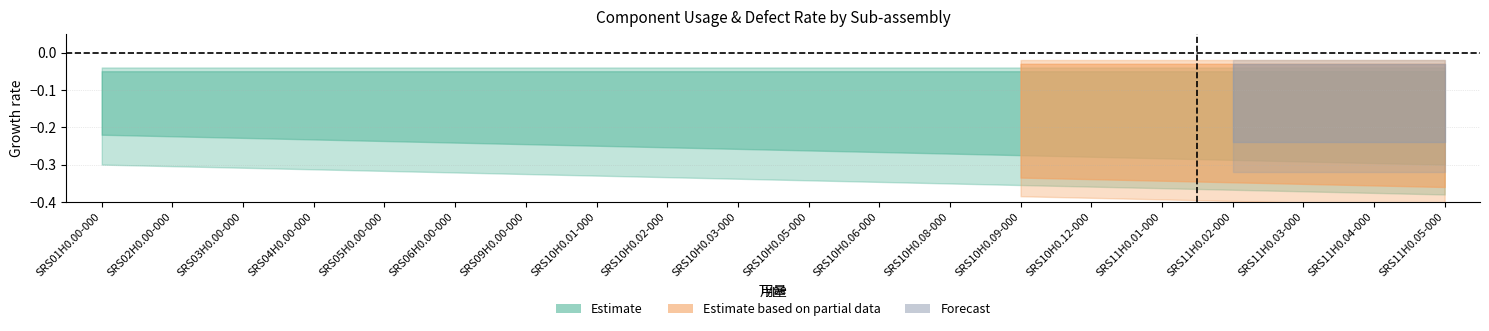

How many lines are shown in the chart?

2